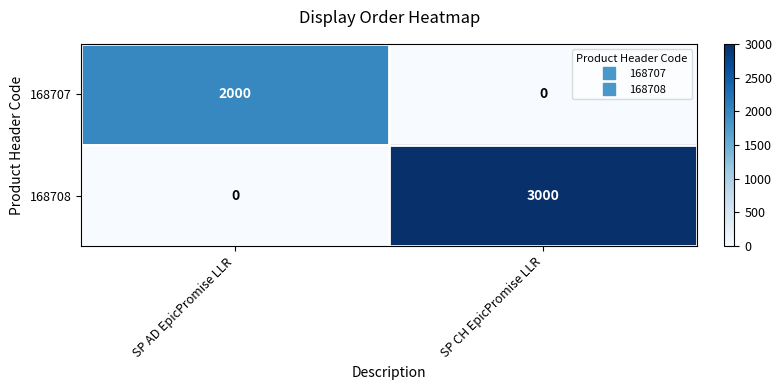

At which category is the sum across all series the highest?

SP CH EpicPromise LLR